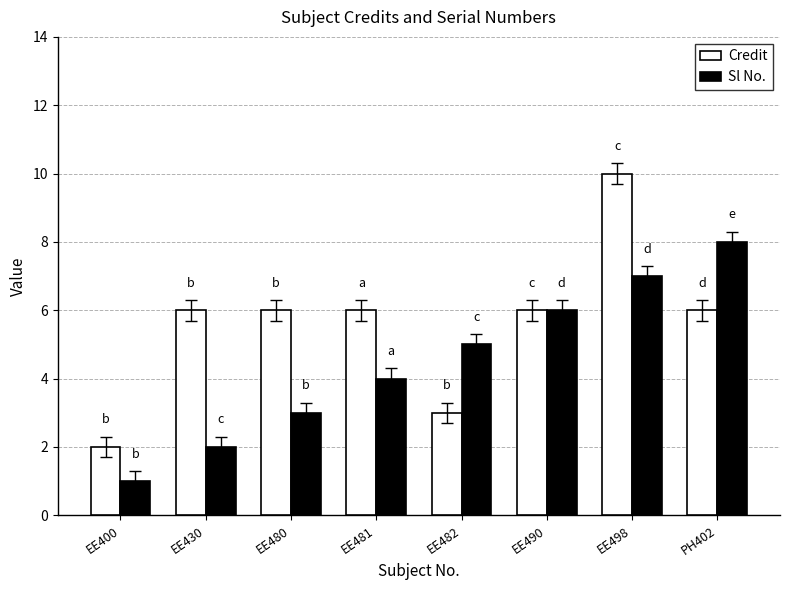

Which category has the lowest value across all series?

EE400